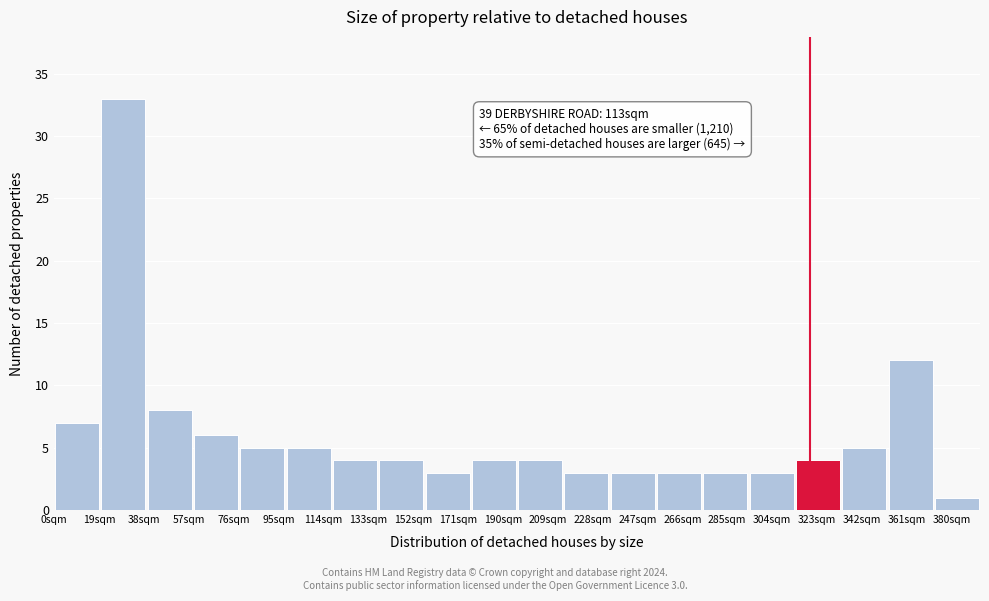

Which range on the x-axis has the tallest bar?

19.6 to 39.2